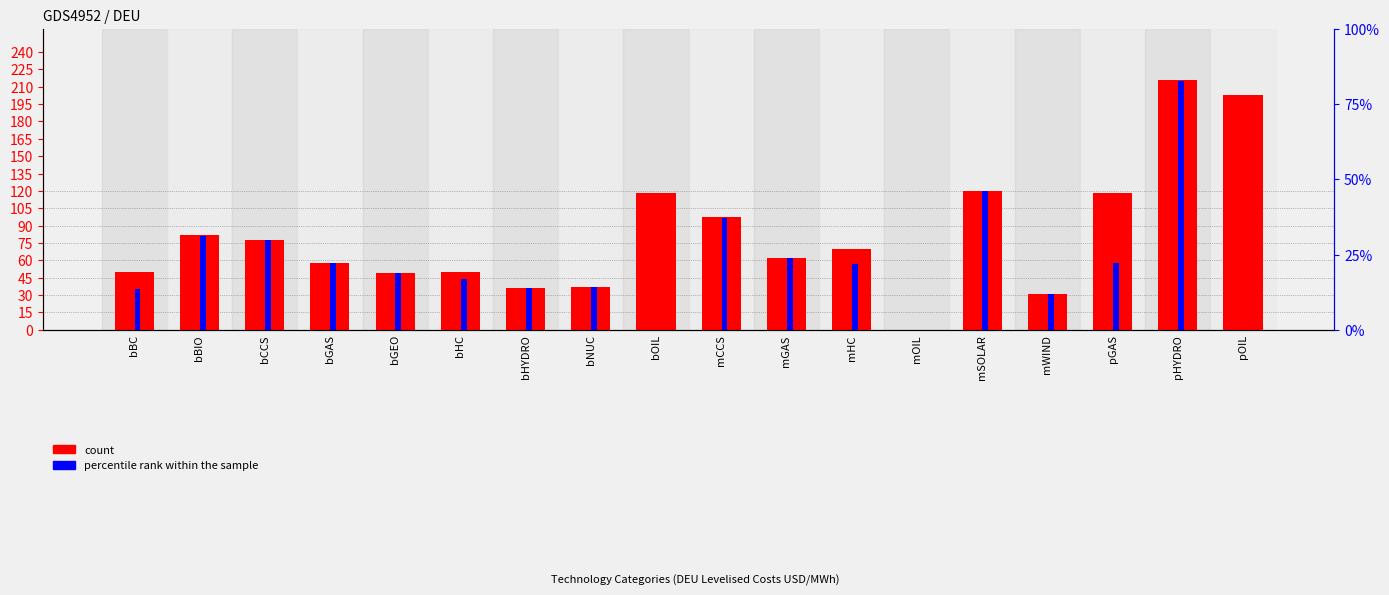

What is the sum of all percentile rank within the sample values?

1058.0